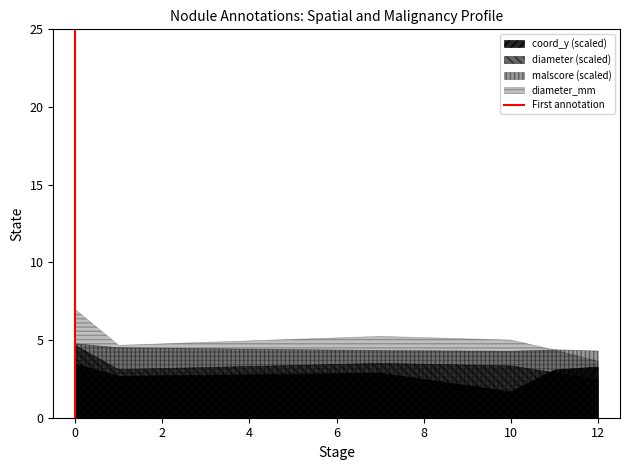

Which category has the lowest value across all series?

10